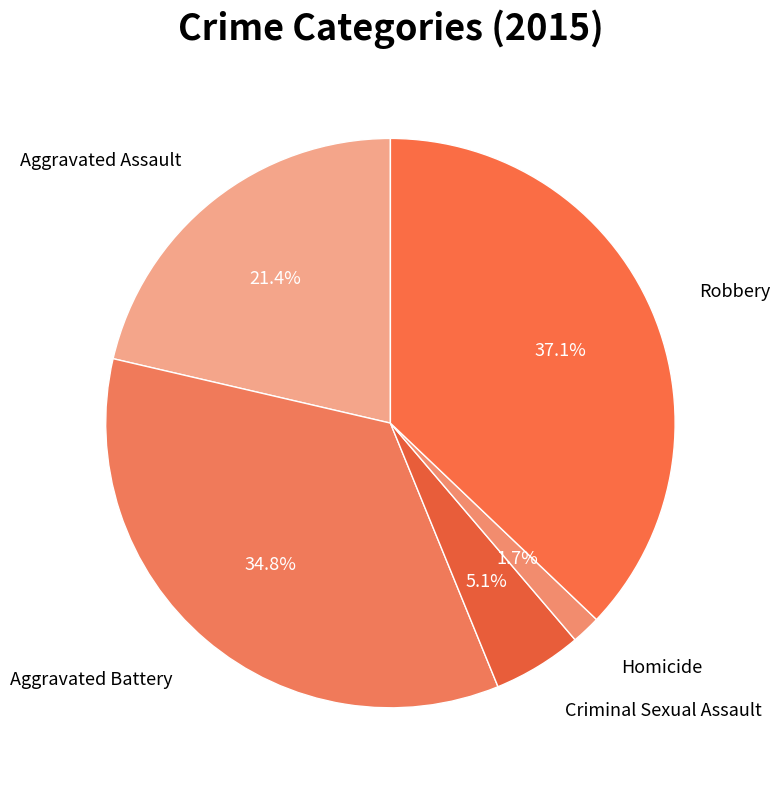

How many segments does this pie chart have?

5